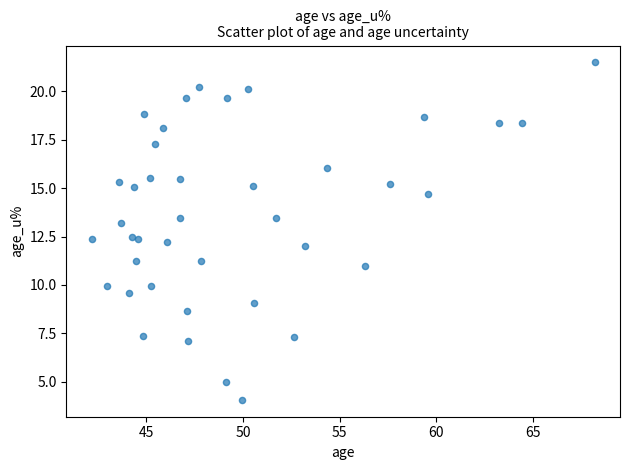

What is the range of X values (max minus min)?

26.0